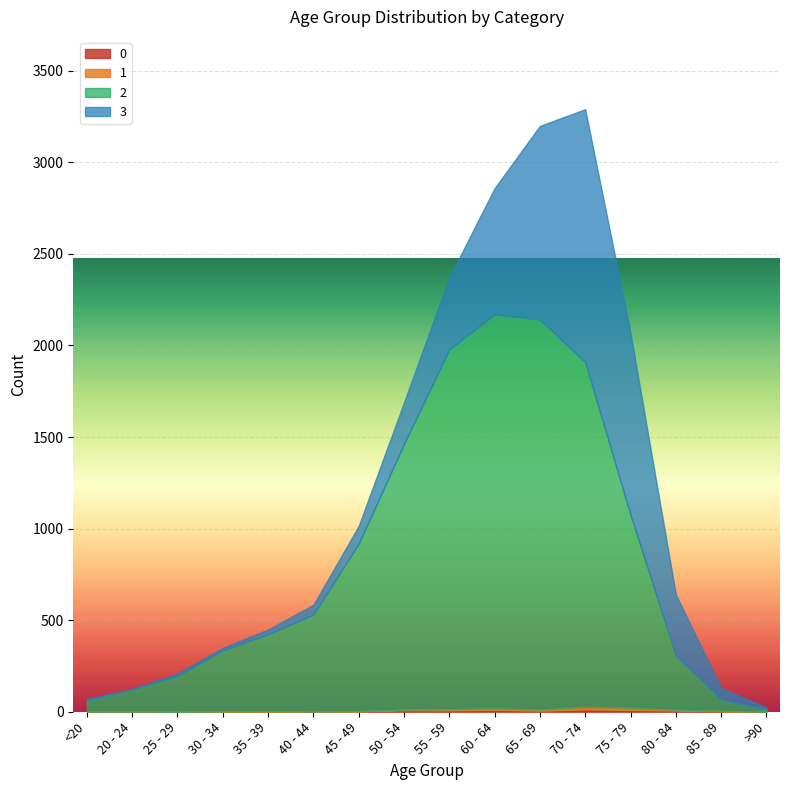

Is it true that 2 equals 1083 at 65 - 69?

False